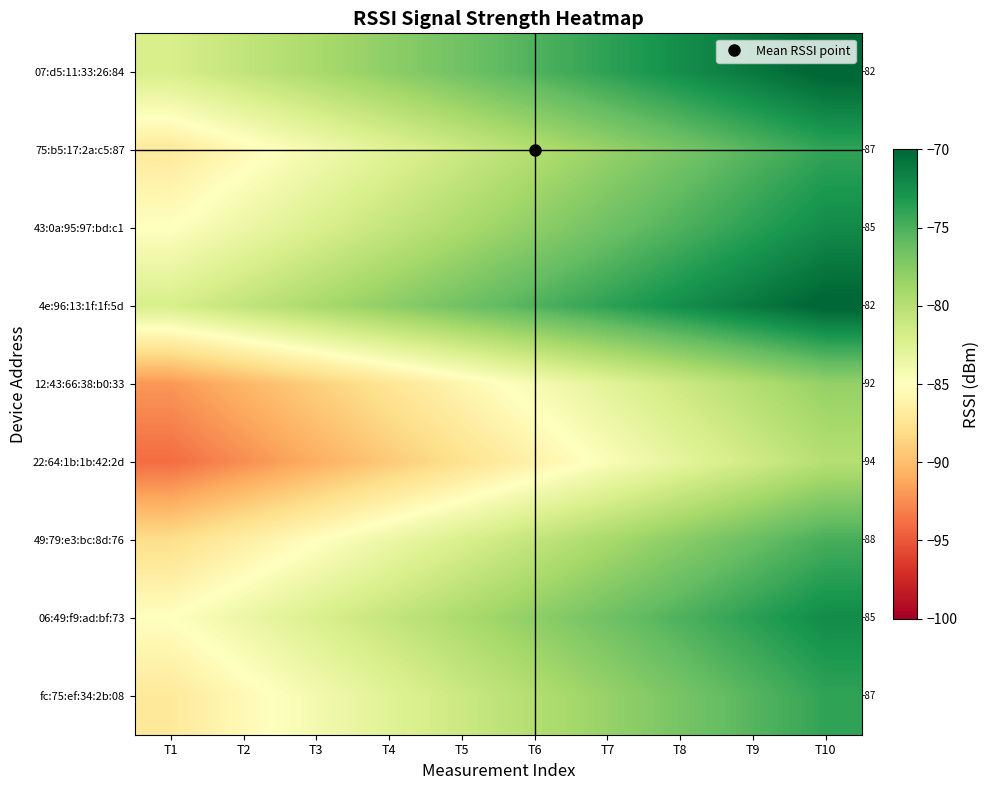

Which label corresponds to the smallest value in the chart?

T1